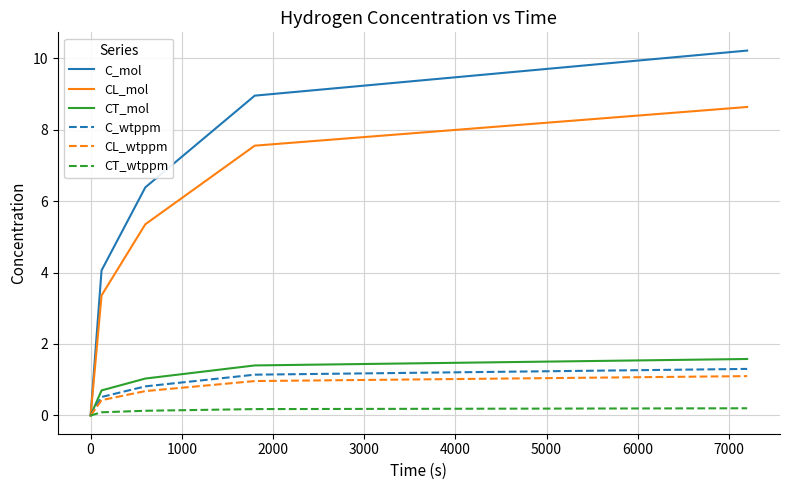

Which series has the largest total across all categories?

C_mol